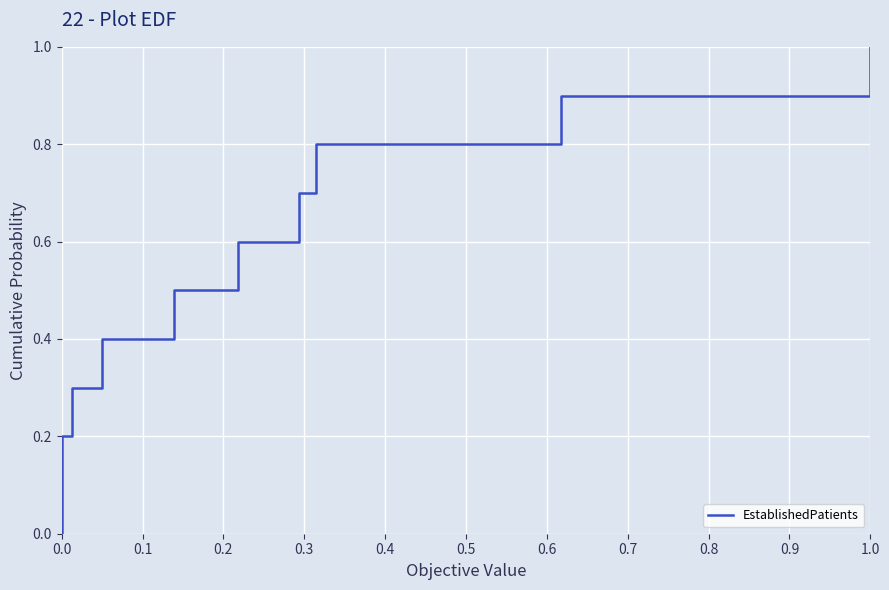

What is the label of the 4th point from the right?

0.7